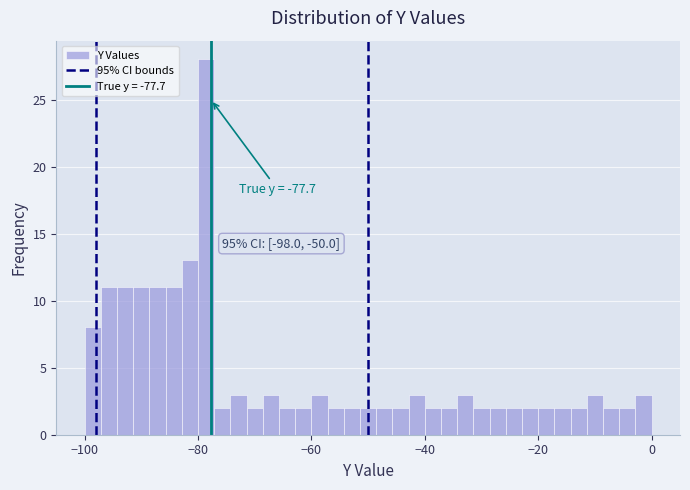

Read against the x-axis, roughly where is the centre of the tallest bar?

-78